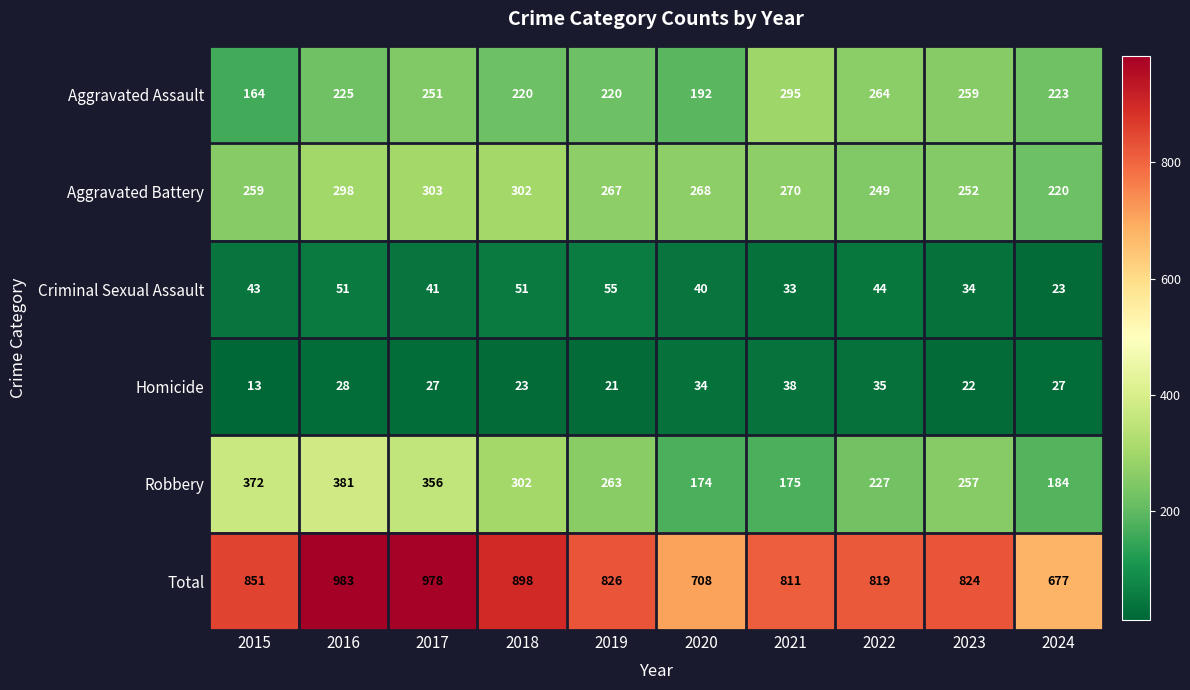

What is the total value across all series at 2020?

1416